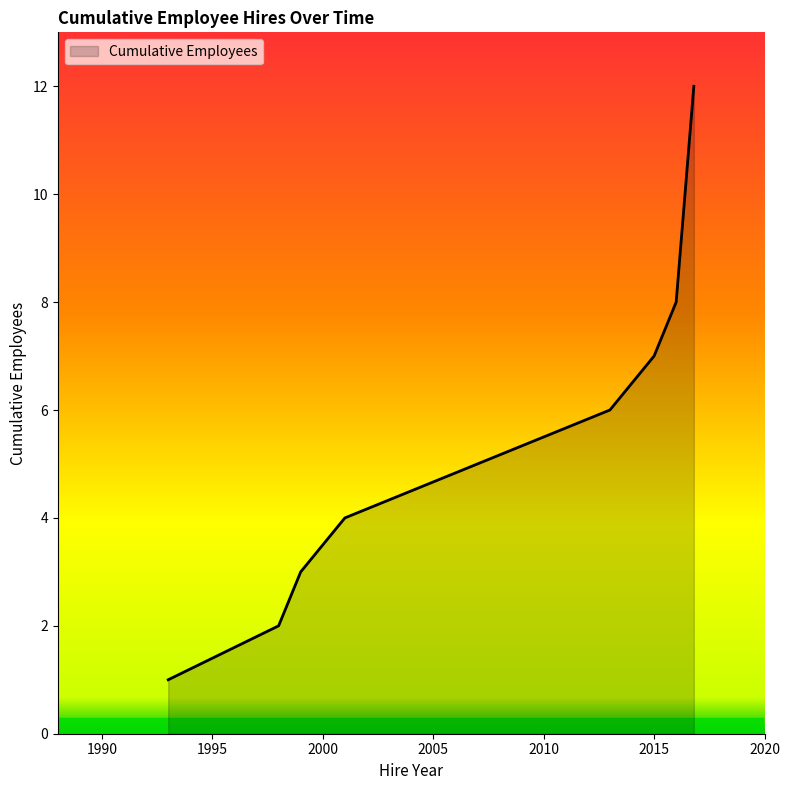

What is the maximum value shown in the chart?

12